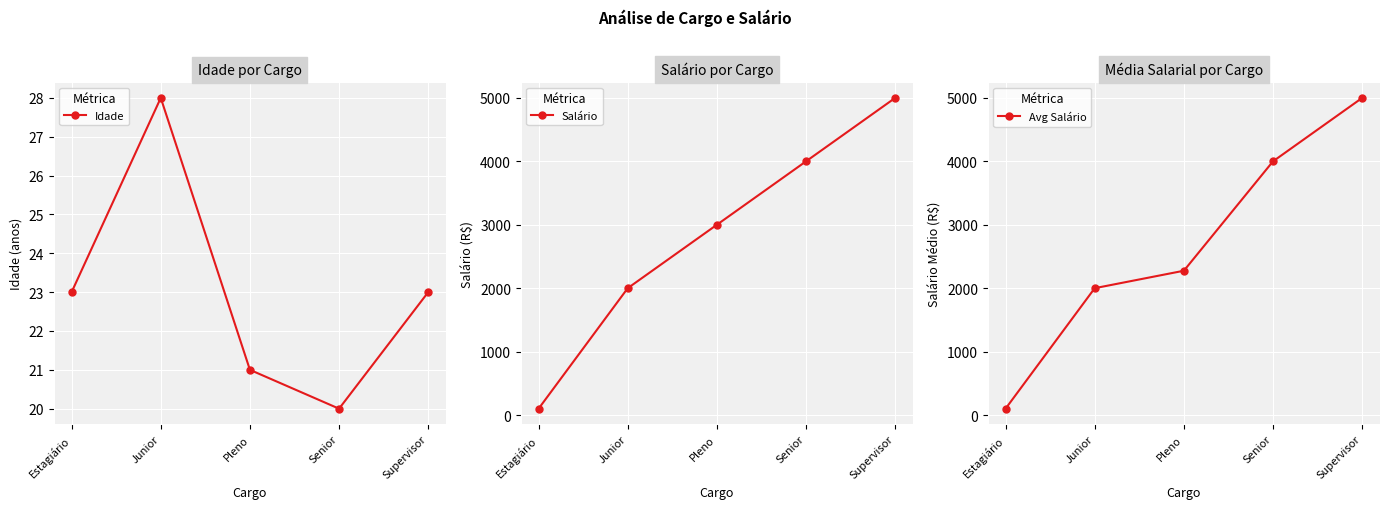

At which label does Avg Salário first exceed 2275?

Senior